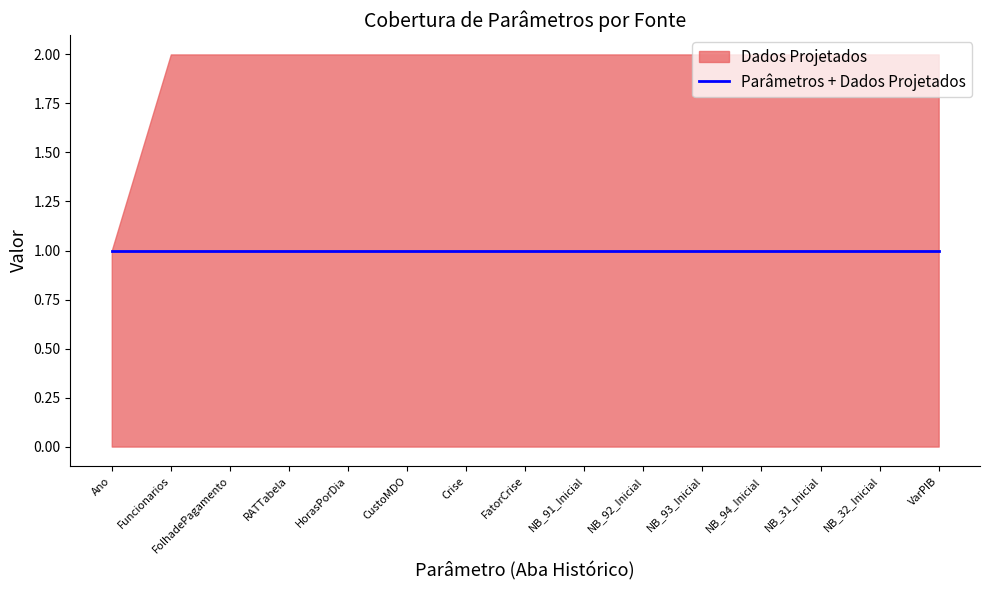

What is the difference between the maximum and minimum values in the Aba Historico series?

1